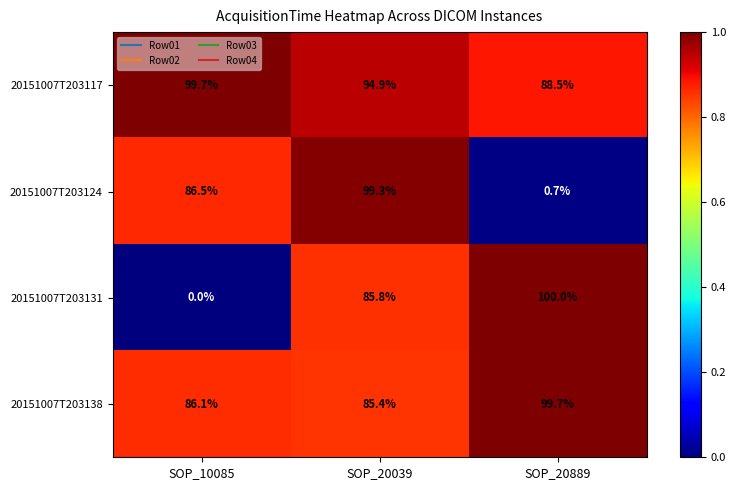

What is the approximate value of 20151007T203117 at SOP_10085?

99.7